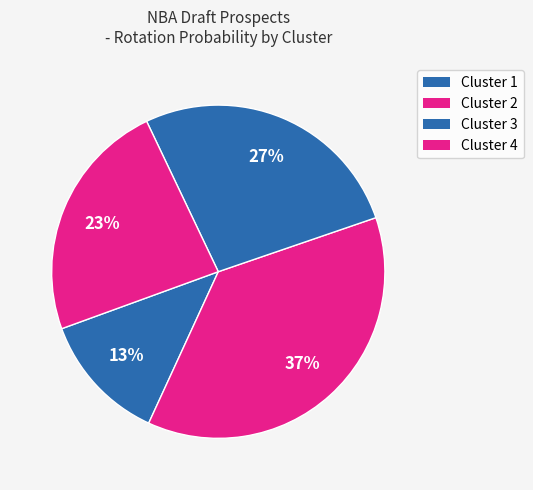

How many slices are in this pie chart?

4